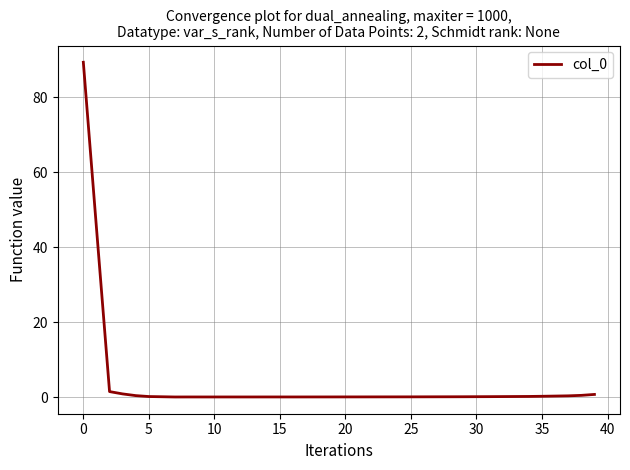

What is the greatest value displayed?

89.3